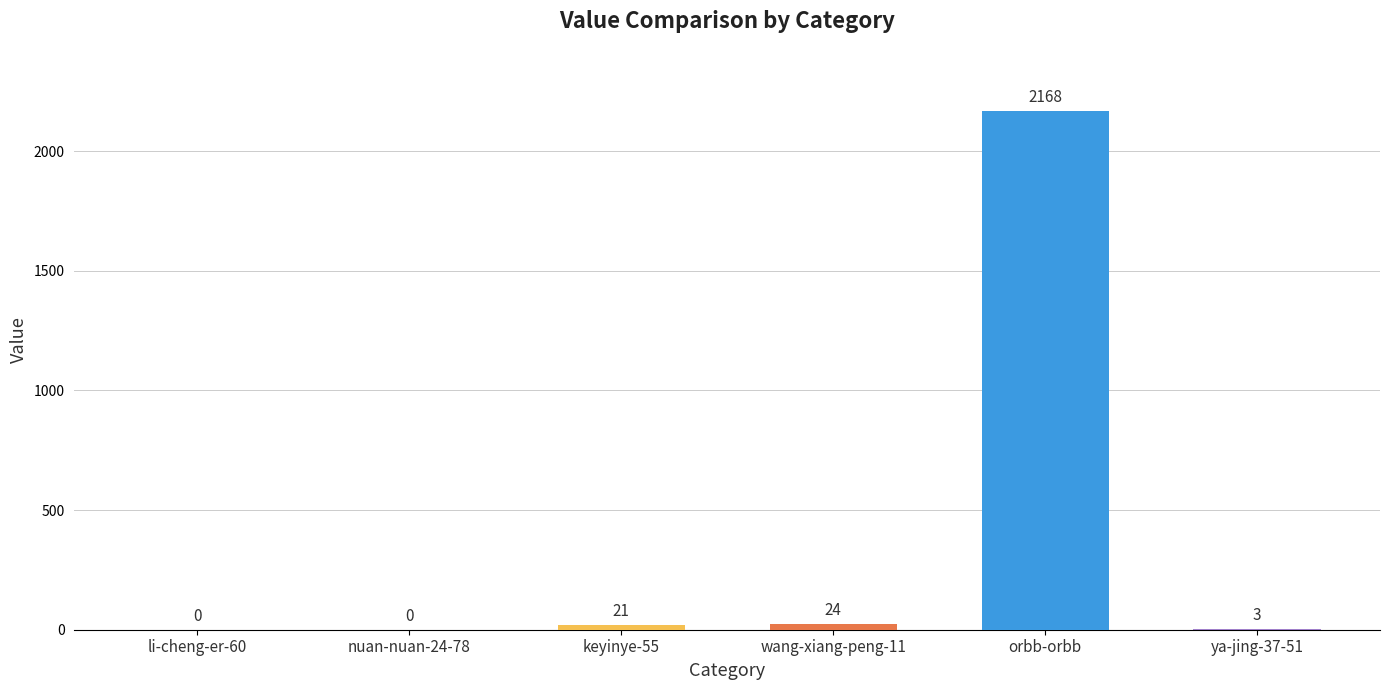

Where is the data nearest to the value 1084?

wang-xiang-peng-11